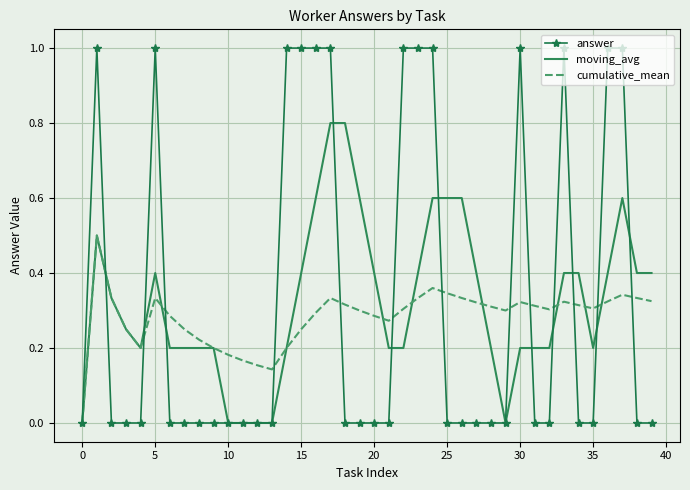

Which series has the largest range (max minus min)?

answer